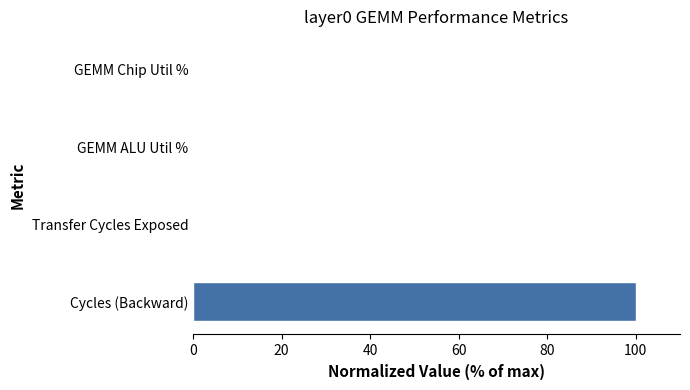

What is the sum of all values?

100.0